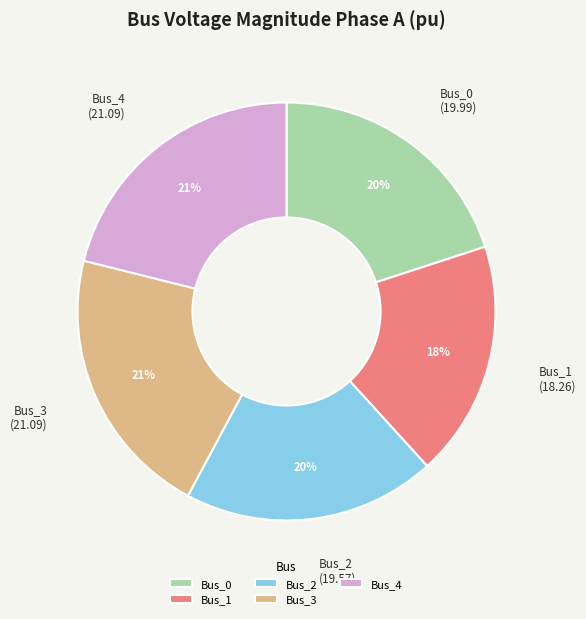

How many segments does this pie chart have?

5